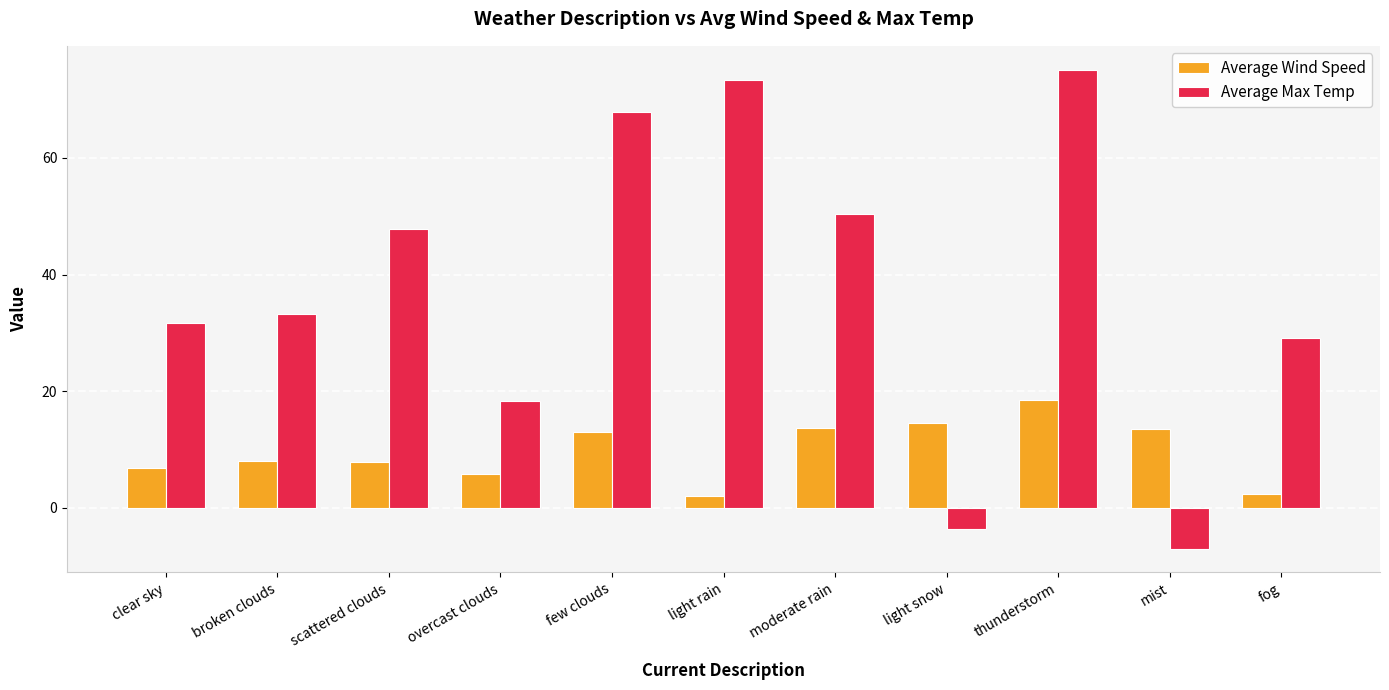

What is the minimum value for Average Max Temp?

-7.0